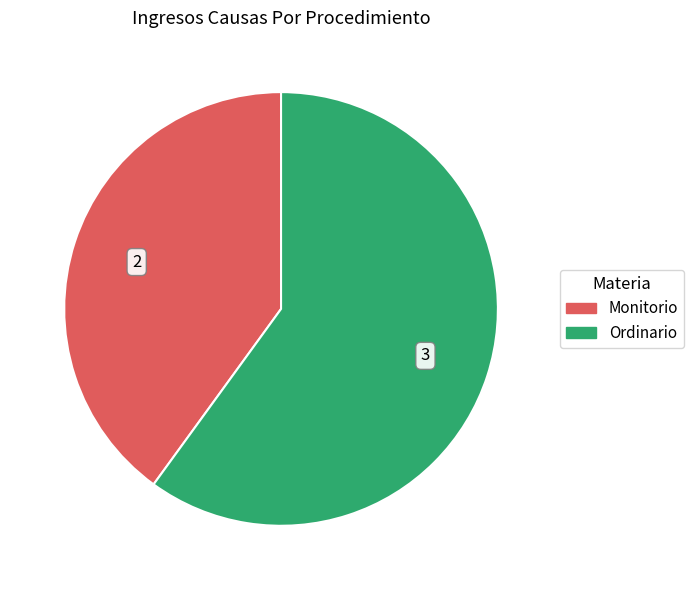

Do Monitorio and Ordinario together represent more than half of the pie?

Yes